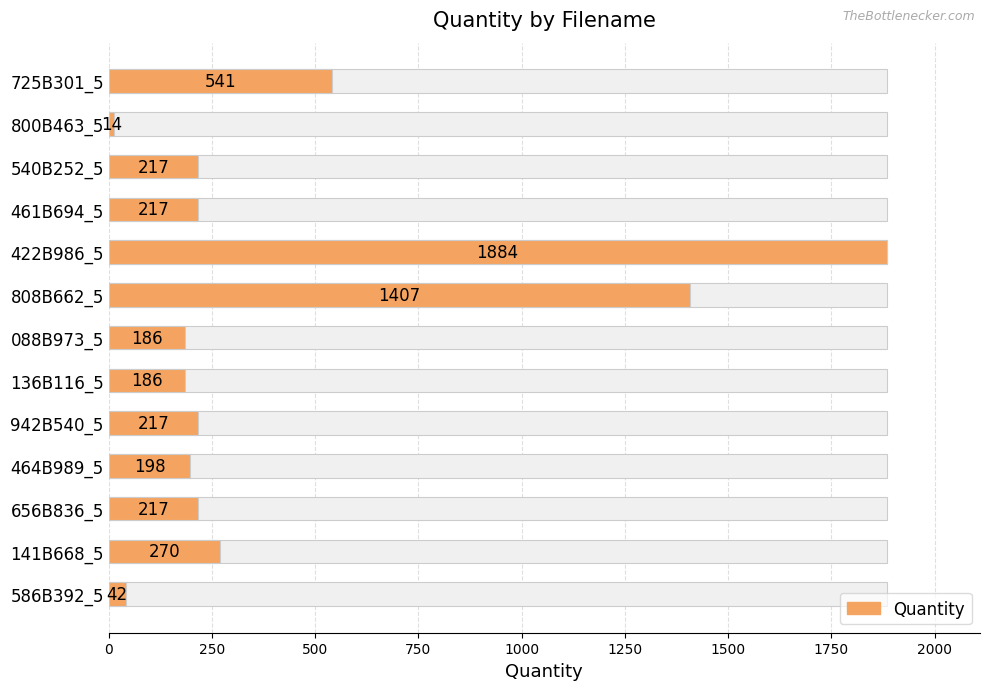

How many categories are shown in the chart?

13